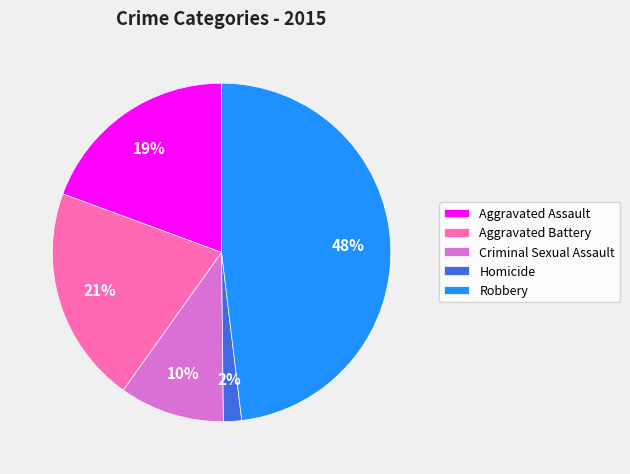

Is it true that Criminal Sexual Assault is 10% of the pie?

True